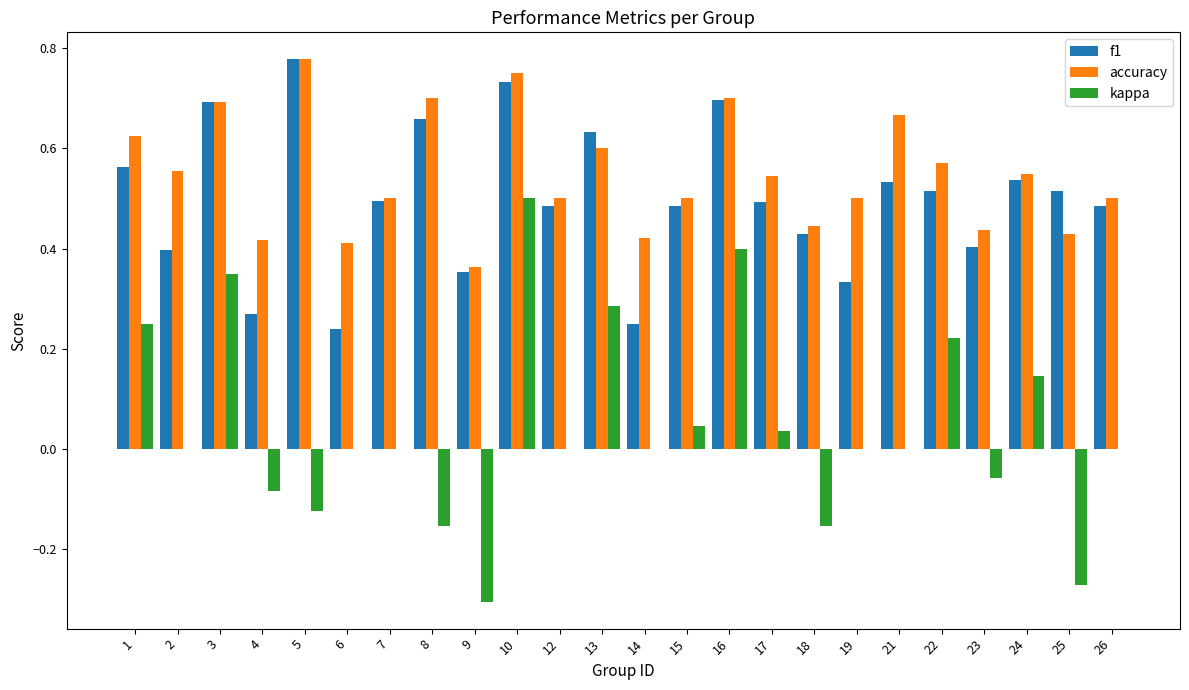

Which series has the largest total across all categories?

accuracy